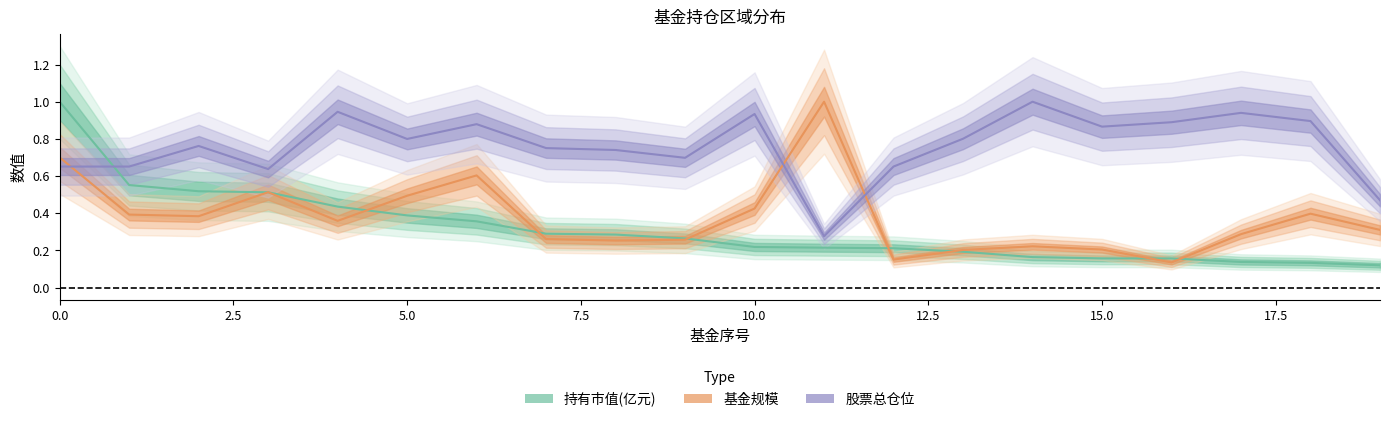

True or false: 持有市值(亿元) has more than 0 points higher than both neighbors.

False